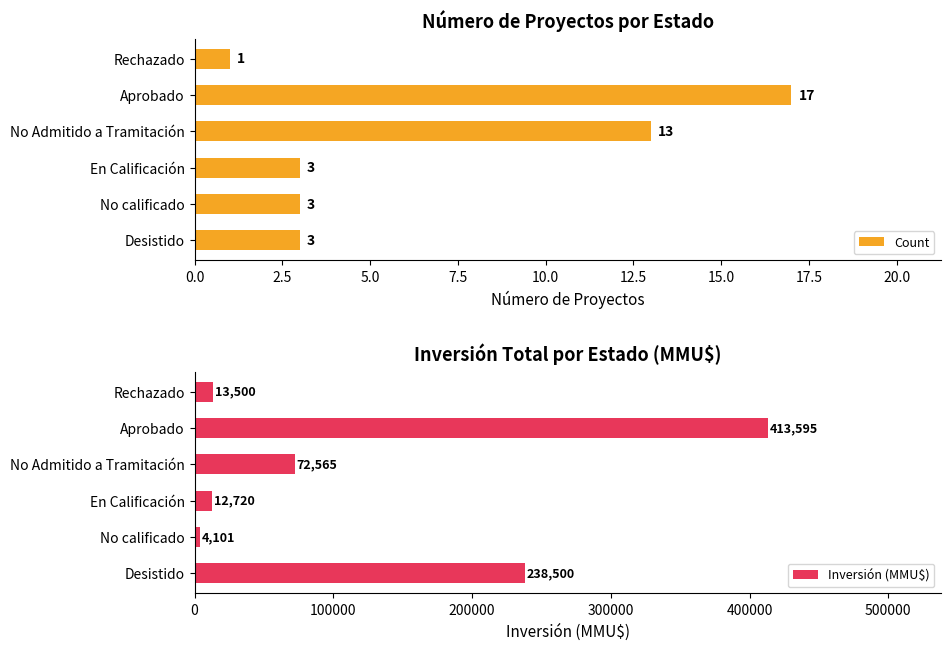

Which category has the highest value in the Count series?

Aprobado